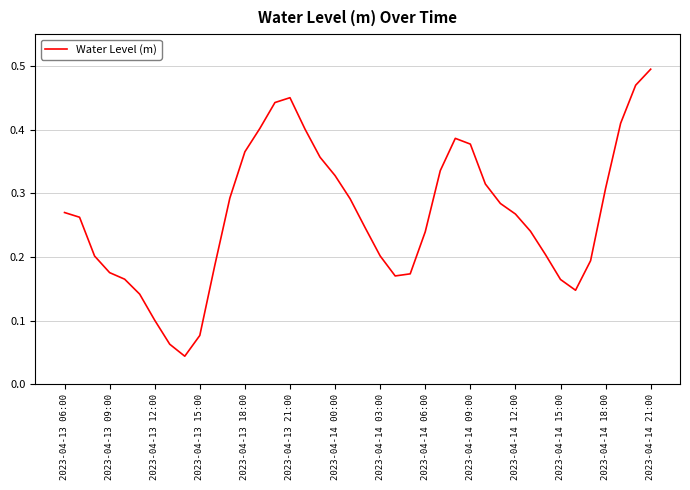

What is the difference between the maximum and minimum values?

0.5